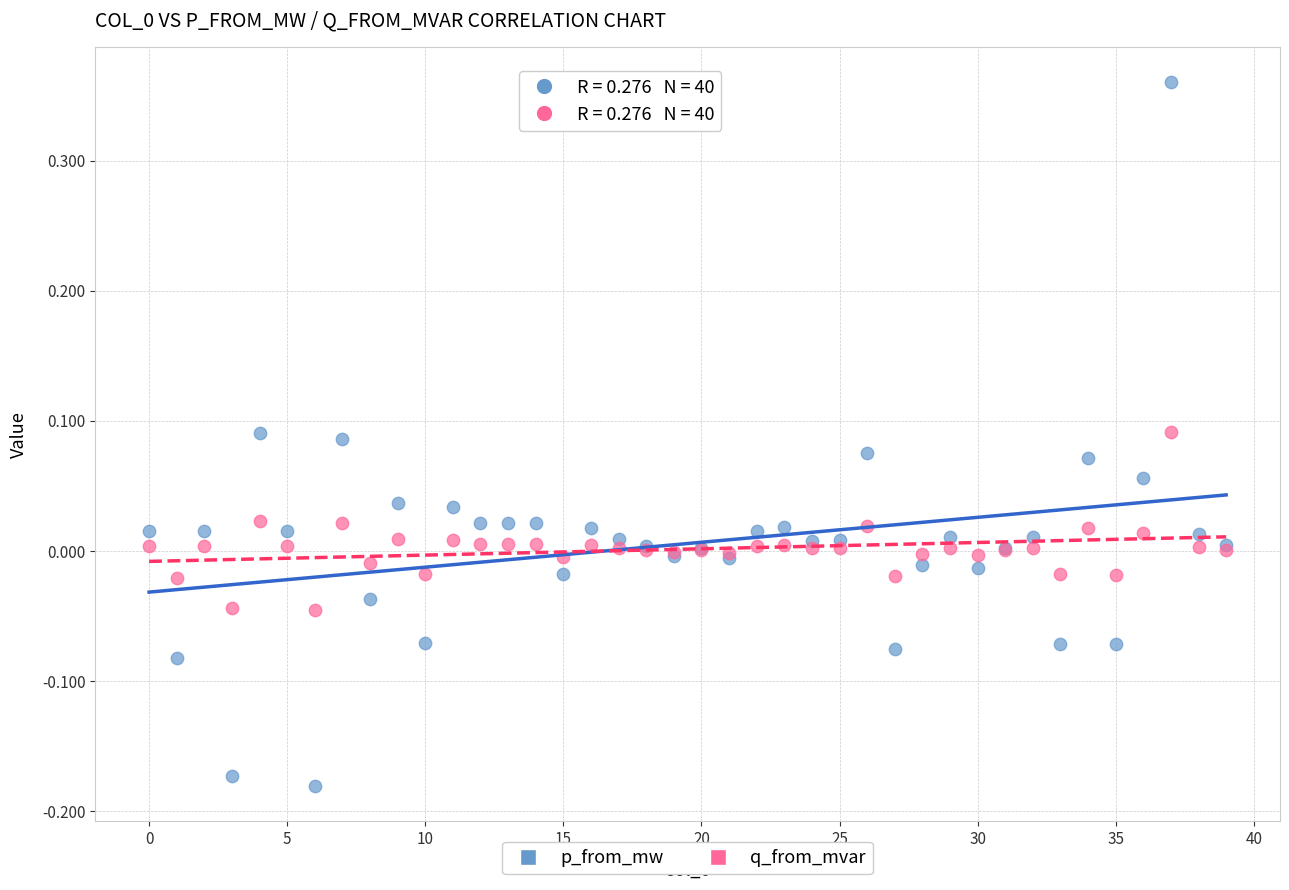

Which series reaches the minimum Y coordinate?

p_from_mw